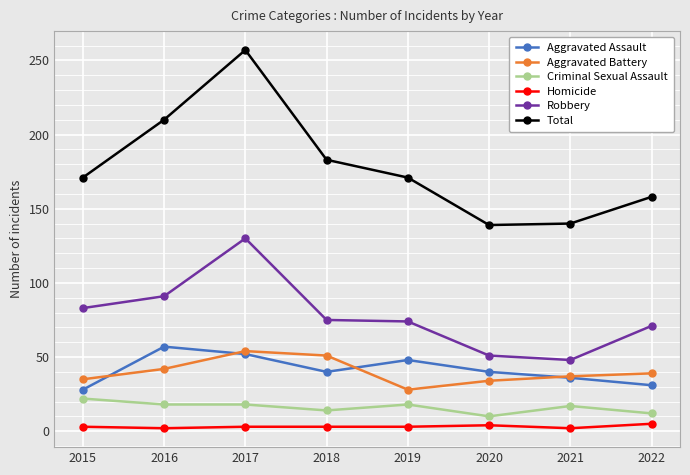

What is the minimum value for Aggravated Battery?

28